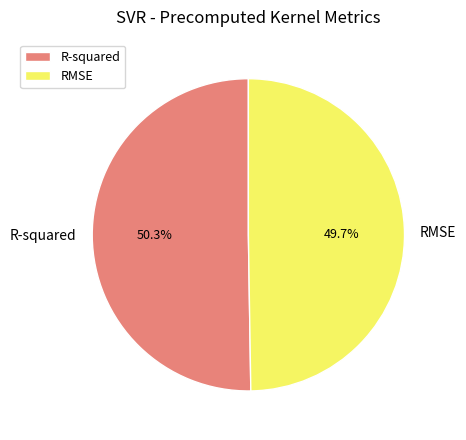

What is the total percentage of RMSE and R-squared?

100.0%